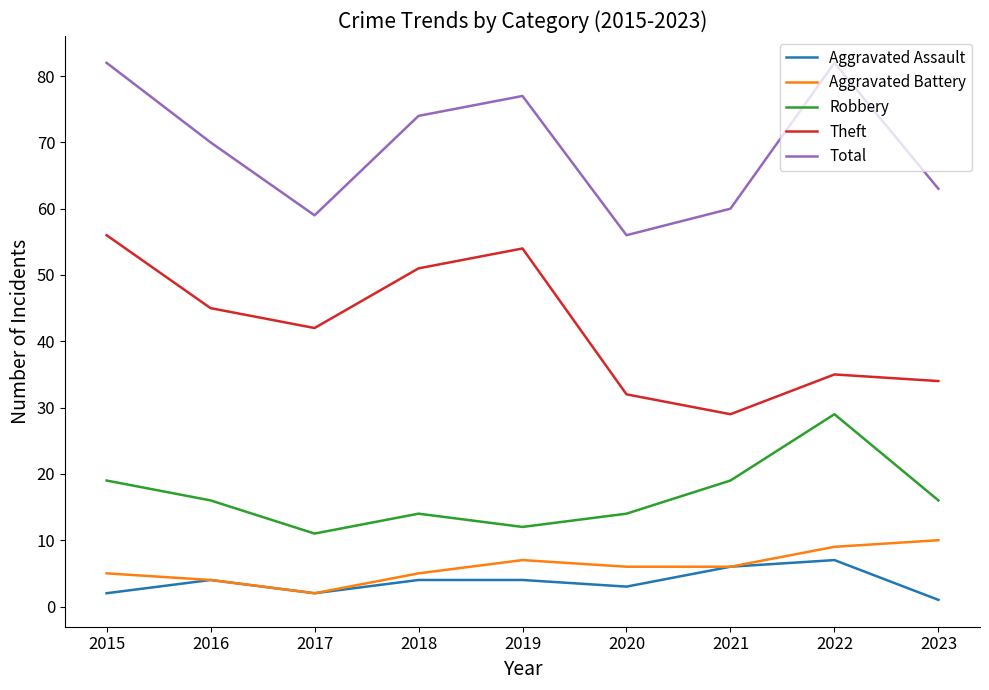

What is the difference between the maximum and second lowest values in the Total series?

23